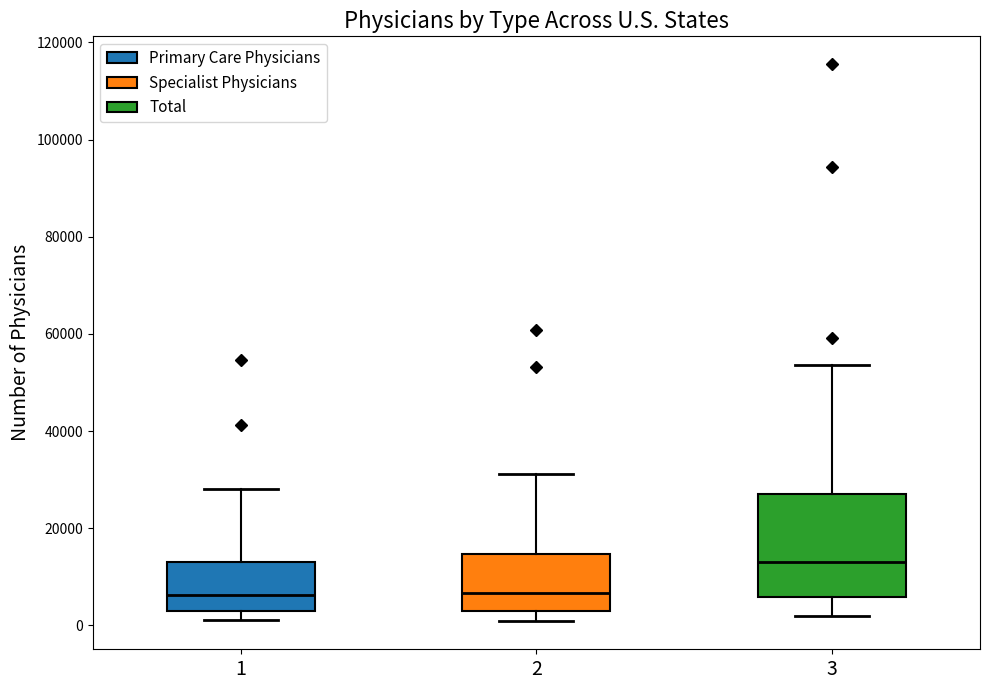

Where is the upper edge of the box at x = 3 on the y-axis? The values are not printed on the chart, so give them approximately, as read against the axis.

26000